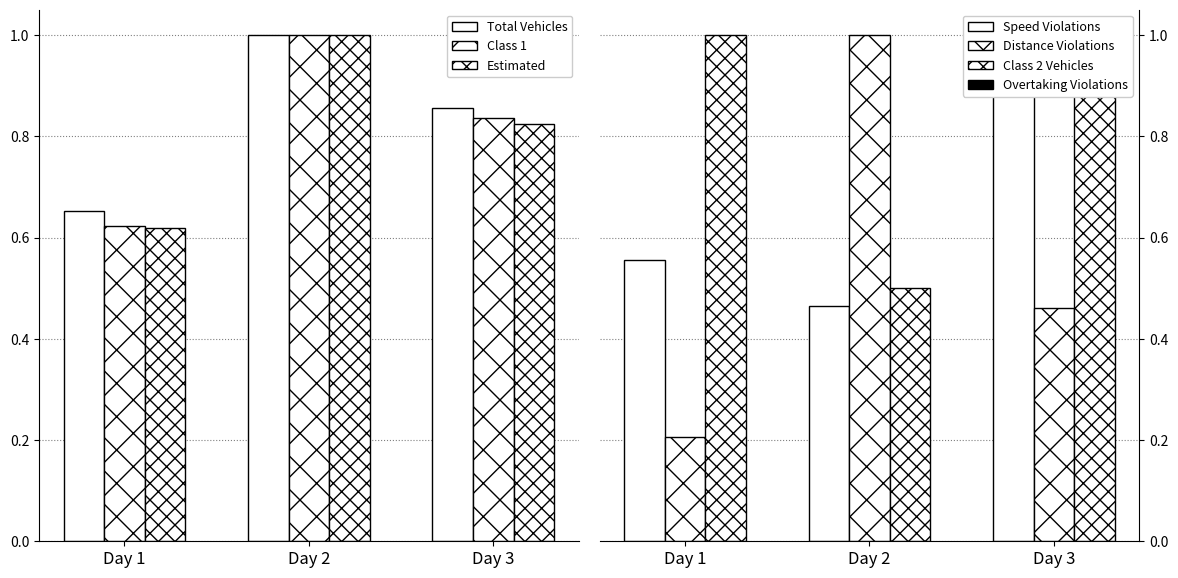

Which series has the largest total across all categories?

col_5 (total vehicles)